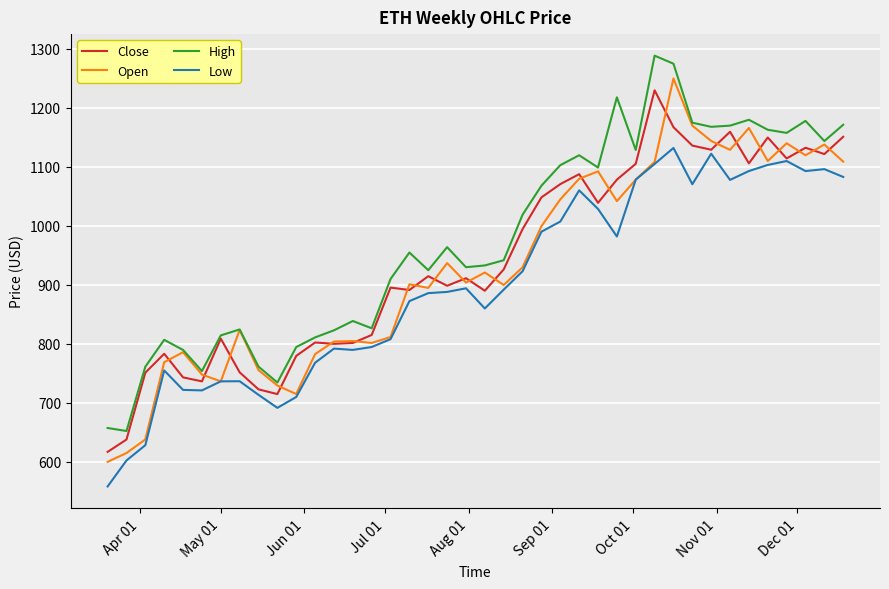

True or false: Low and High intersect in this chart.

False